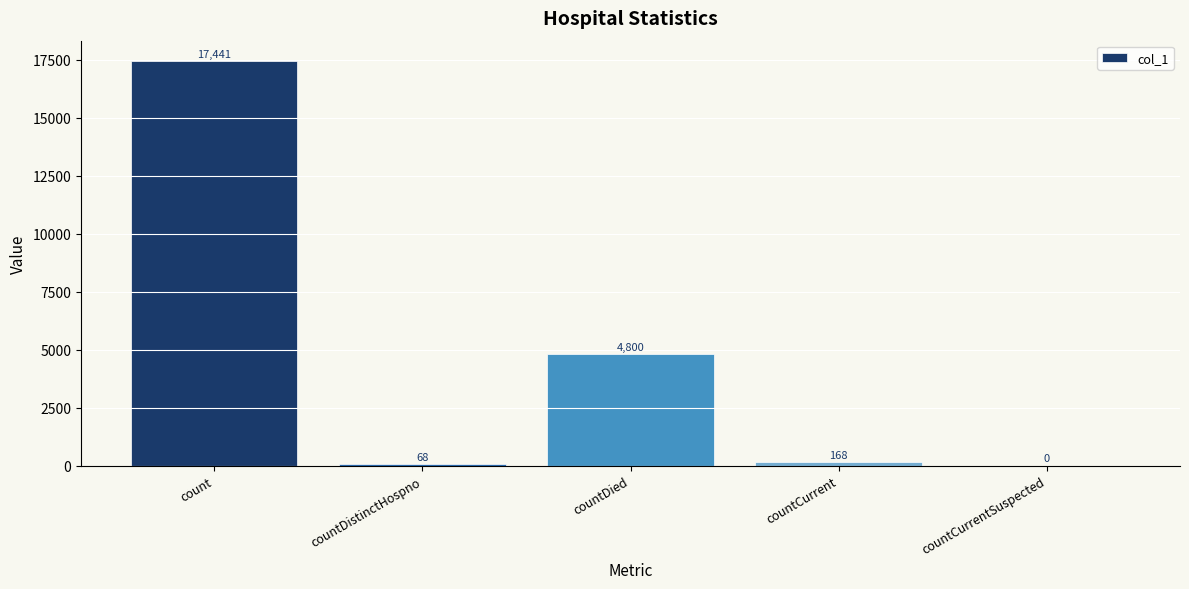

Between countCurrentSuspected and countDistinctHospno, which is larger?

countDistinctHospno